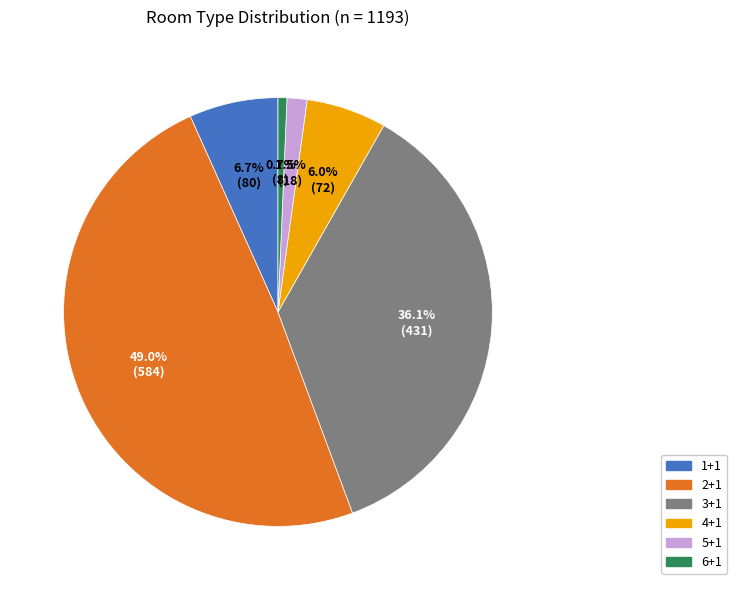

Which has a higher value, 2+1 or 3+1?

2+1